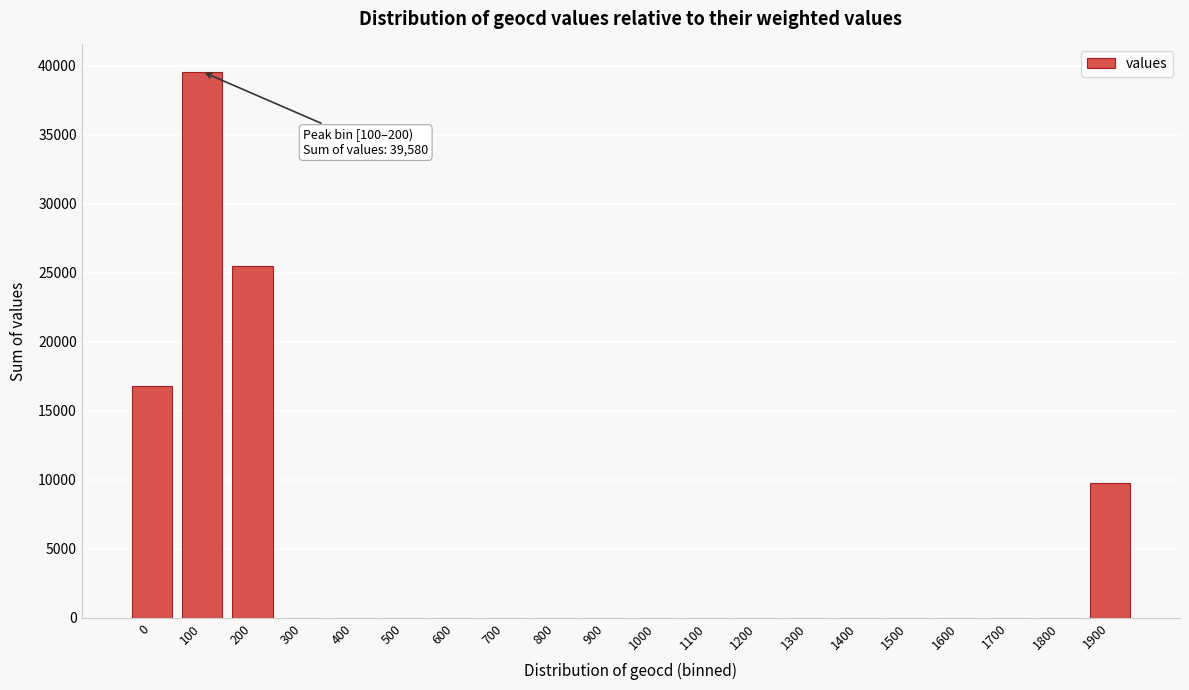

Reading left to right, list all the values displayed in this chart.

0=16789	100=39580	200=25507	300=0	400=0	500=0	600=0	700=0	800=0	900=0	1000=0	1100=0	1200=0	1300=0	1400=0	1500=0	1600=0	1700=0	1800=0	1900=9766